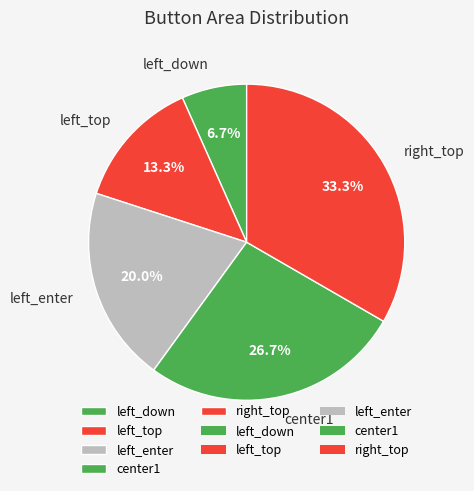

What is the total percentage of right_top and left_enter?

53.3%